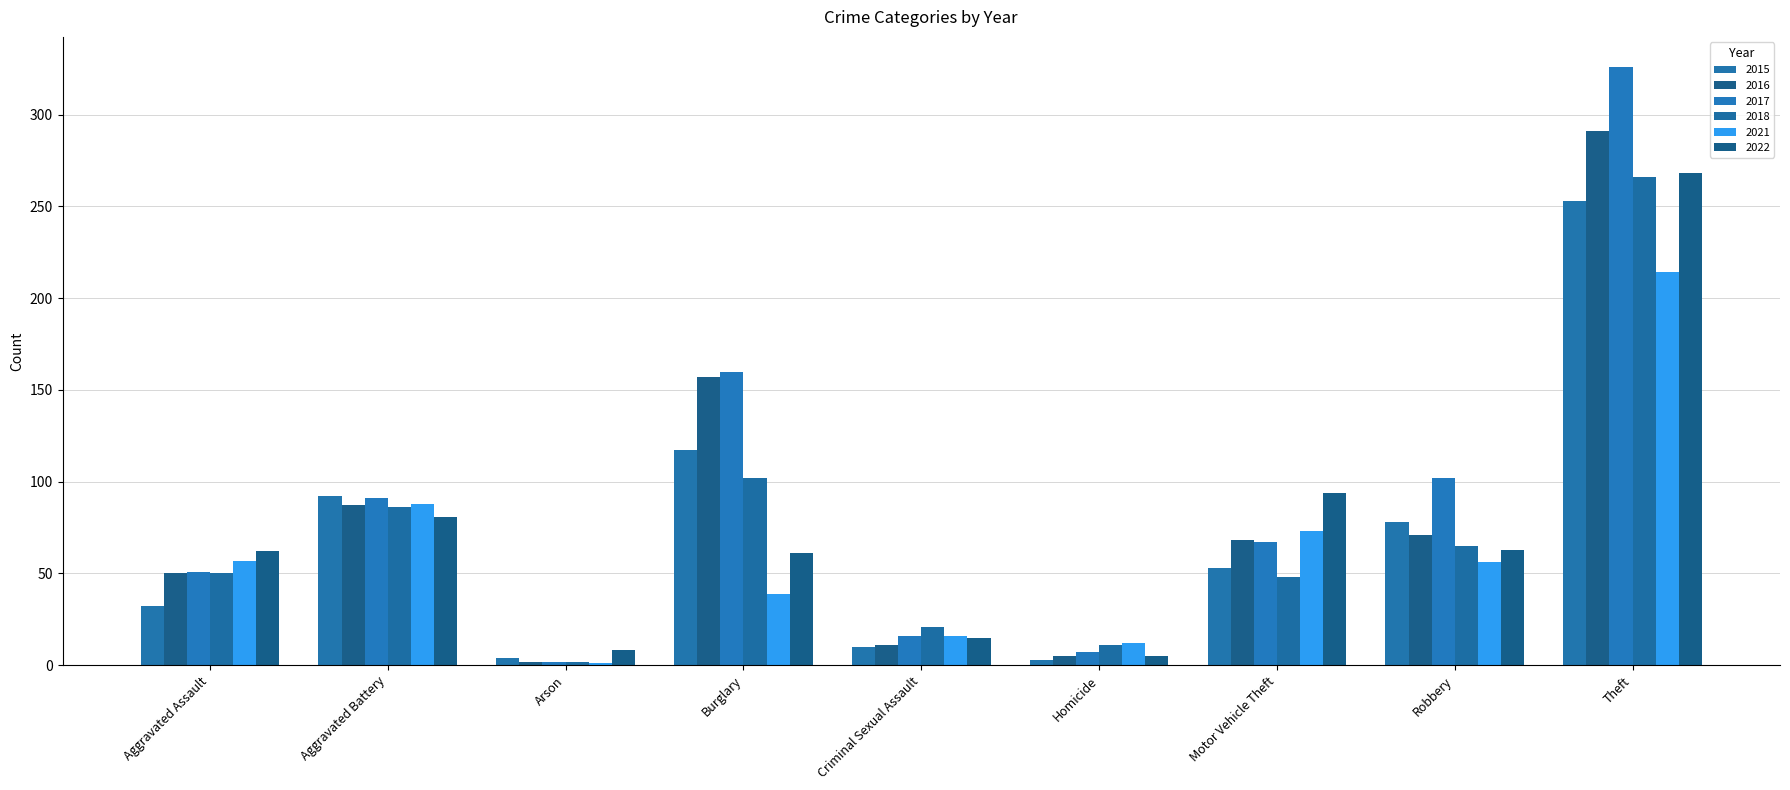

At which label does 2016 reach its peak?

Theft